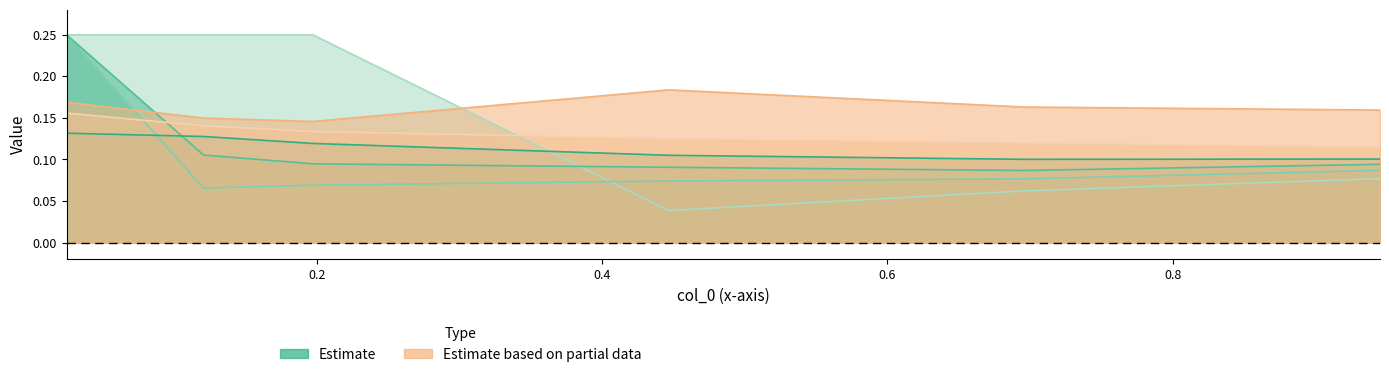

True or false: 5300 and 5100 intersect in this chart.

False